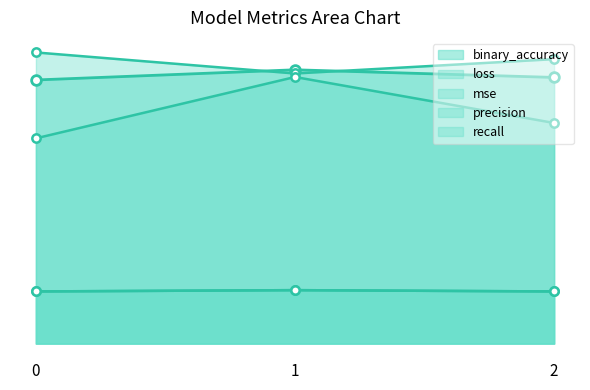

What are all the series names shown in the legend?

loss, mse, binary_accuracy, precision, recall